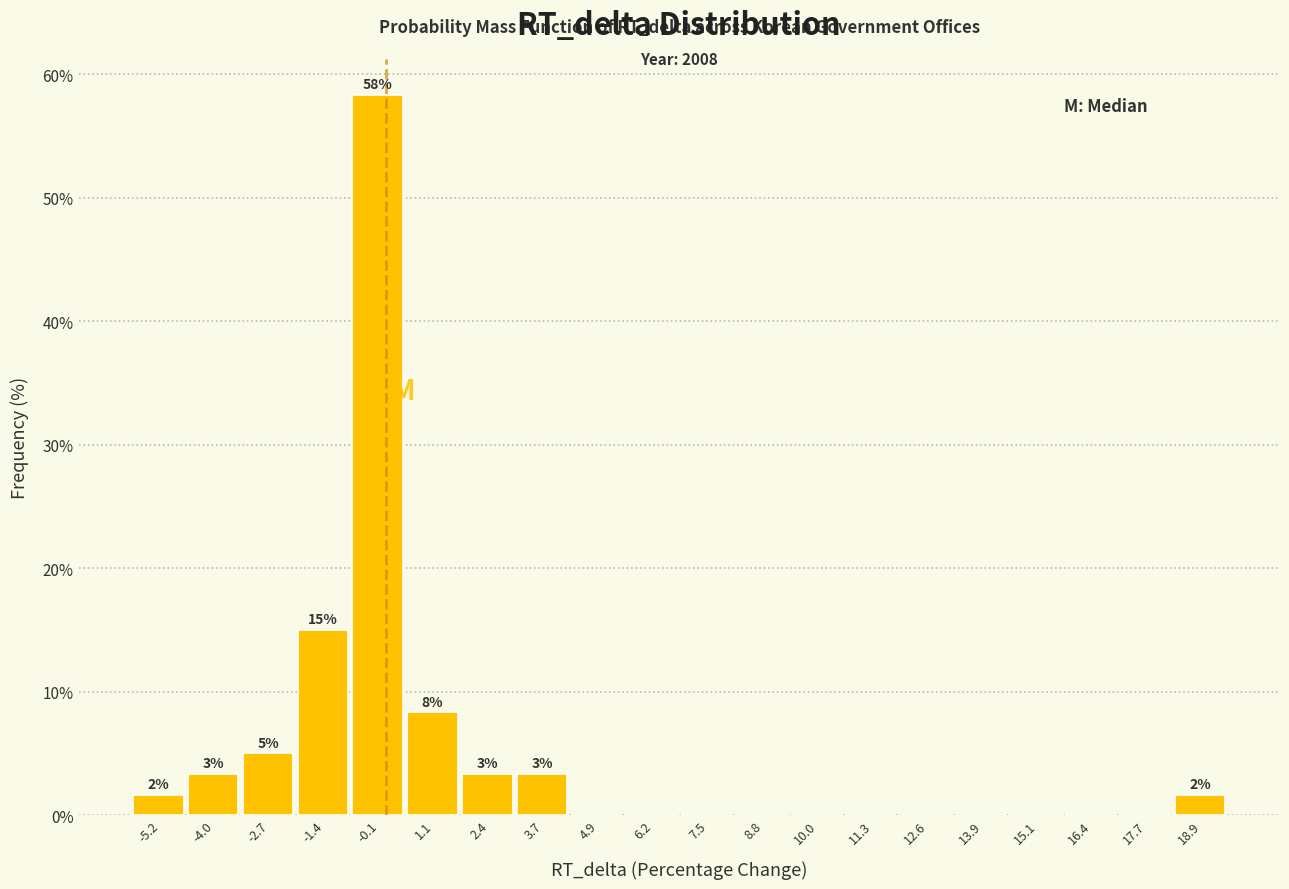

Over which range of the x-axis is the bar tallest?

-0.8 to 0.4